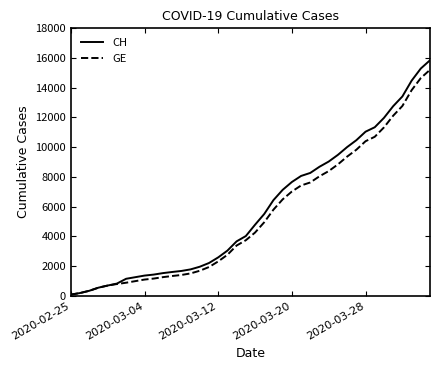

What is the maximum value shown in the chart?

15850